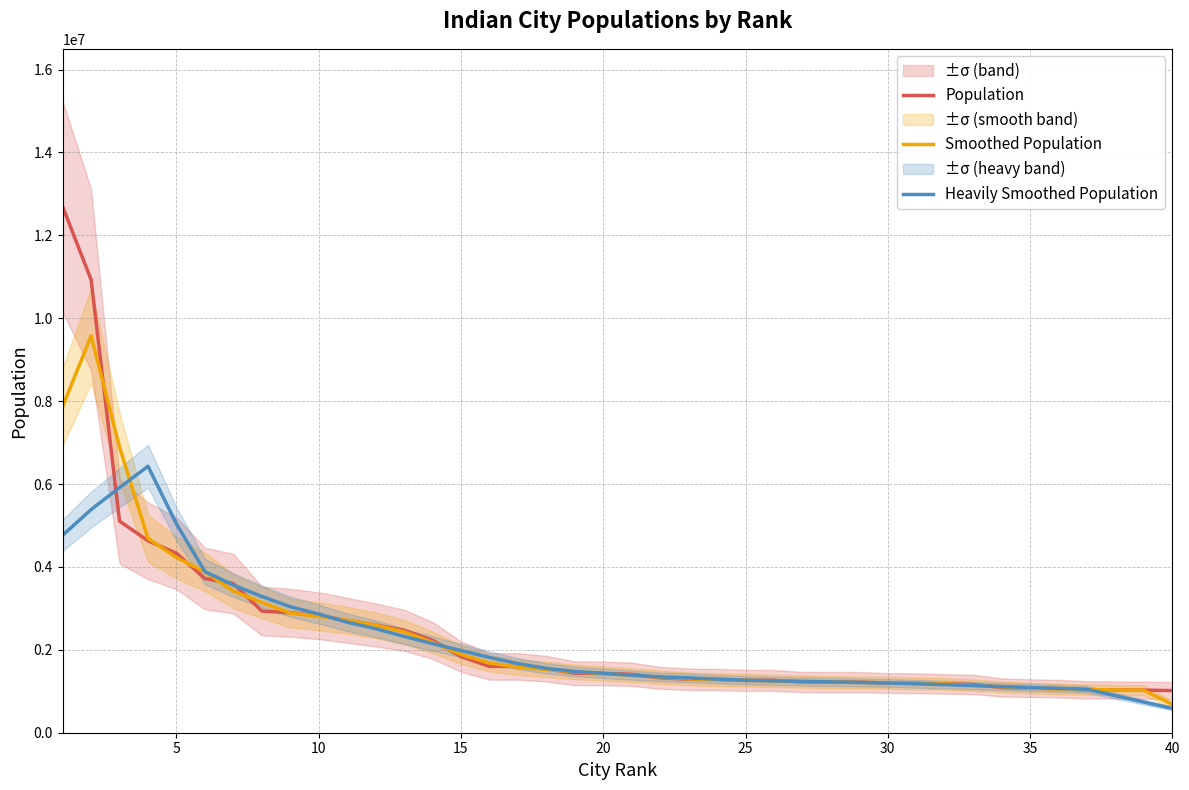

The value of Heavily Smoothed Population at 40 is 587000.7. True or false?

True